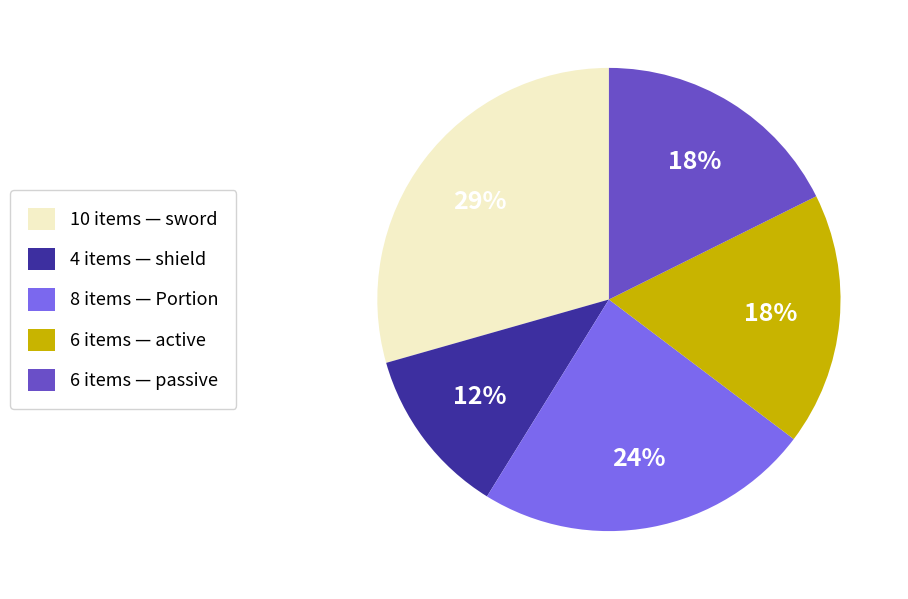

To the nearest percent, what is the difference between the 8 items — Portion and 6 items — active slice percentages?

6%